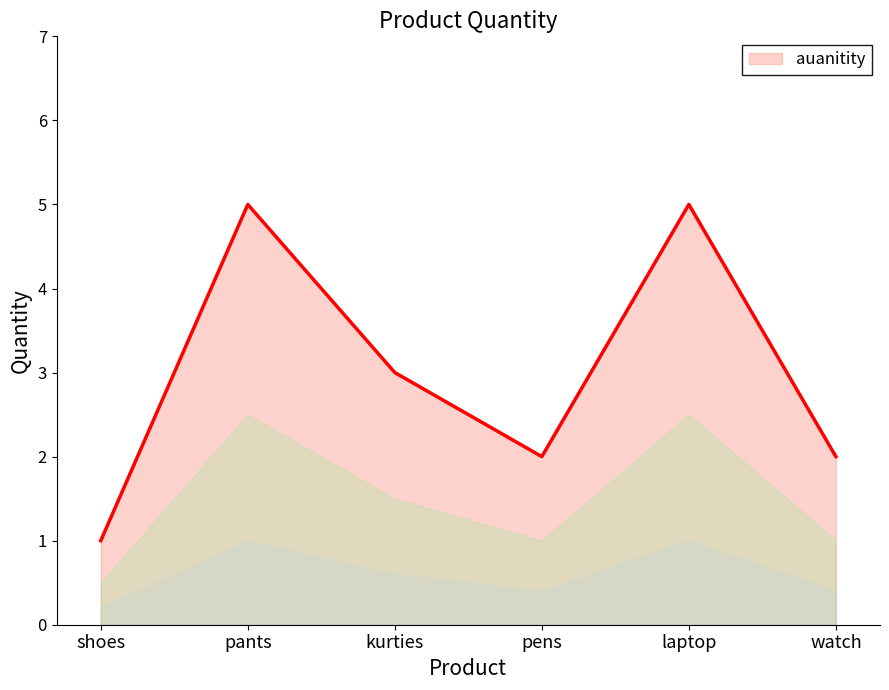

How many lines are shown in the chart?

1